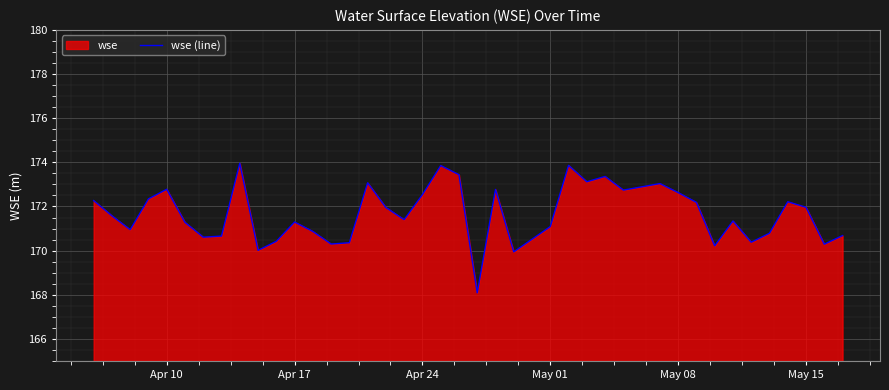

What is the average value?

171.7